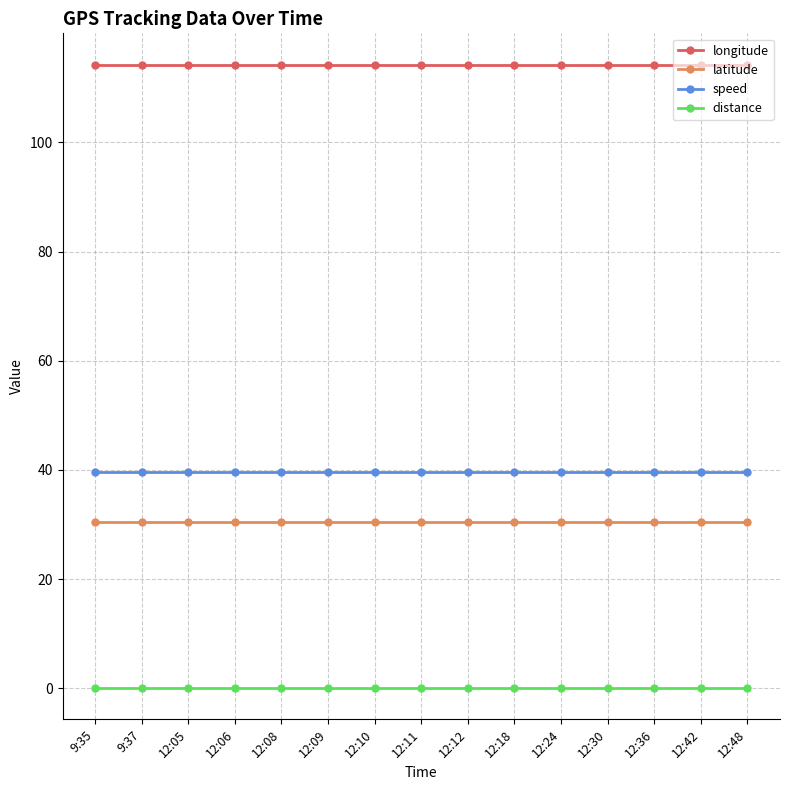

What is the value of the speed point at the 4th from the left?

39.7